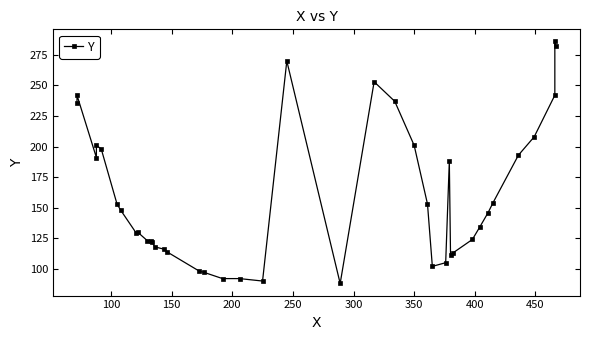

What is the greatest value displayed?

286